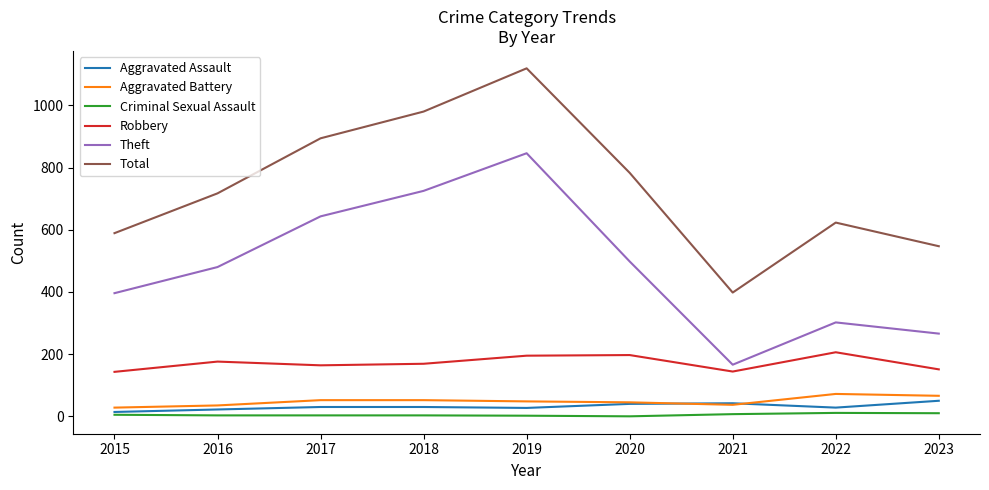

Is the value of Total at 2016 greater than the value of Aggravated Battery at 2017?

Yes